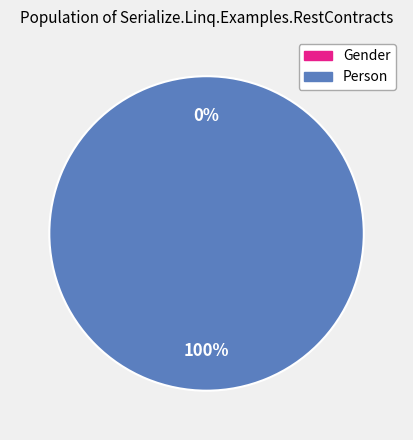

Is it true that Person is 91% of the pie?

False